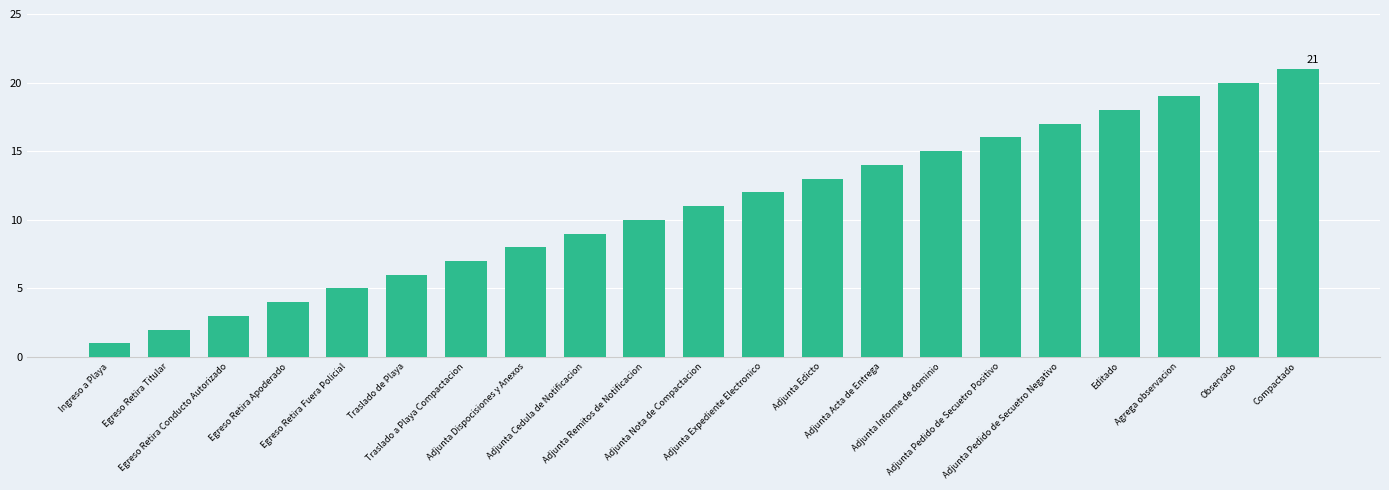

What position from the left is Editado?

18